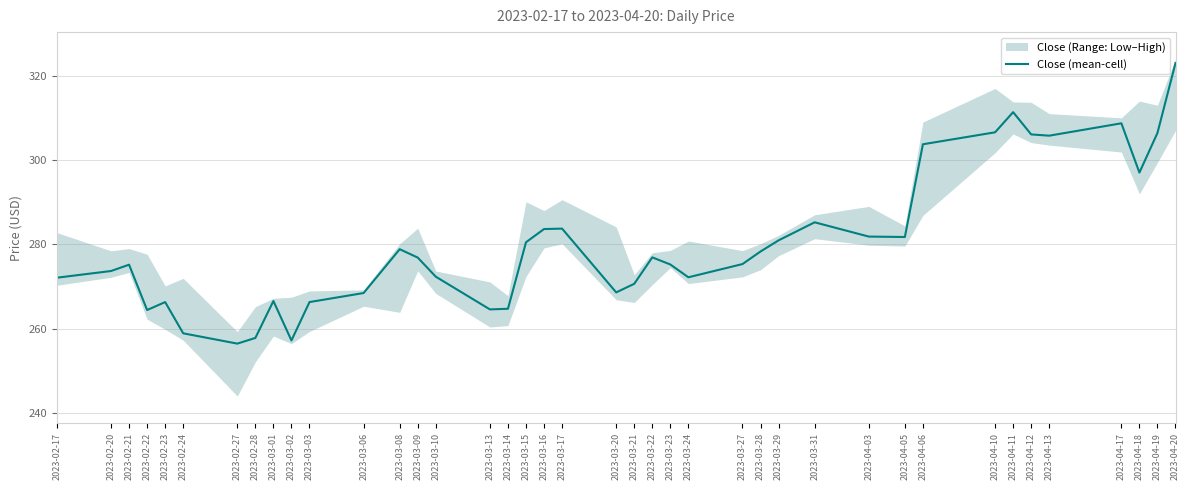

Is it true that the value at 2023-03-21 is 406.4?

False